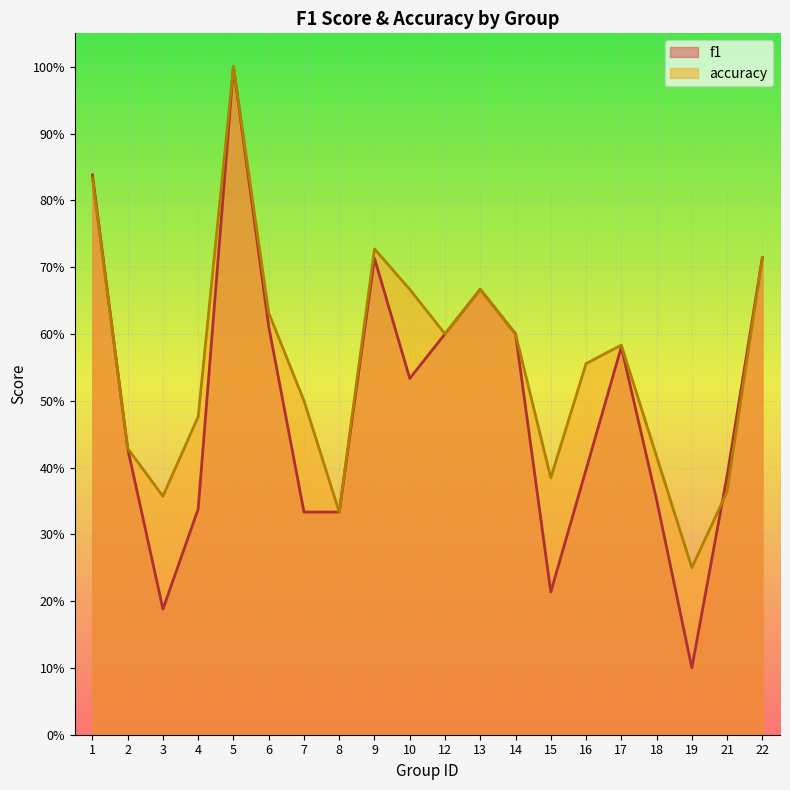

What is the greatest value displayed?

1.0